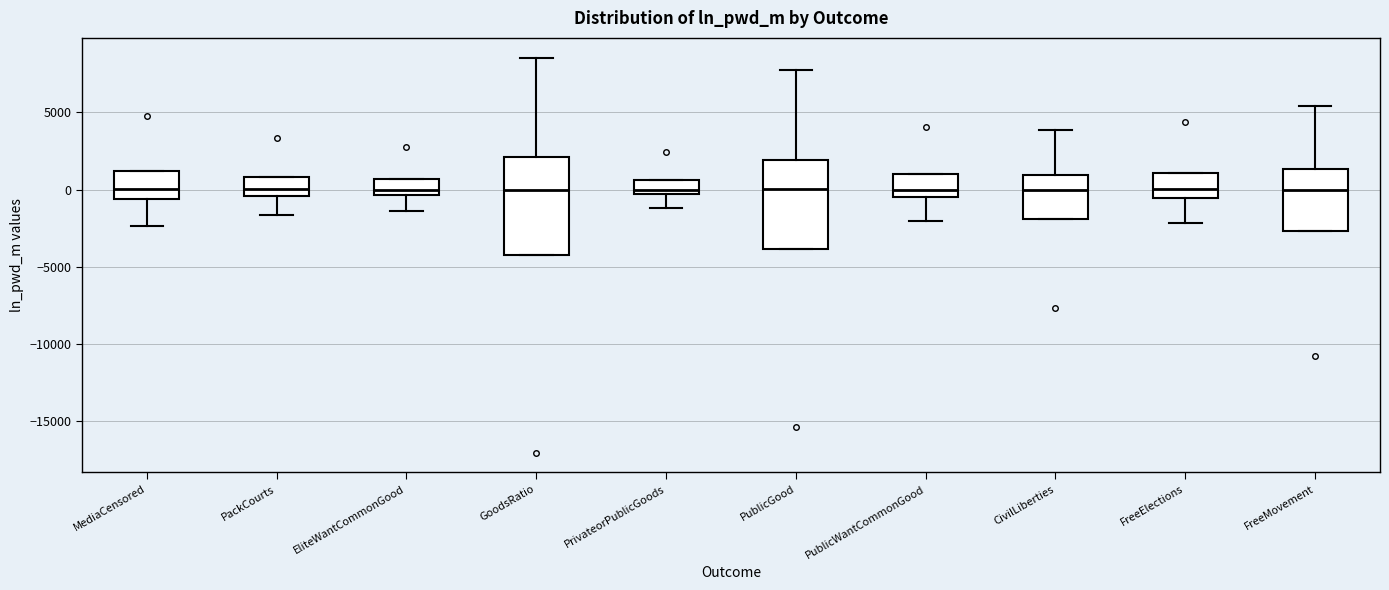

Where does the lower whisker of the box for PackCourts end on the y-axis? The values are not printed on the chart, so give them approximately, as read against the axis.

-1500